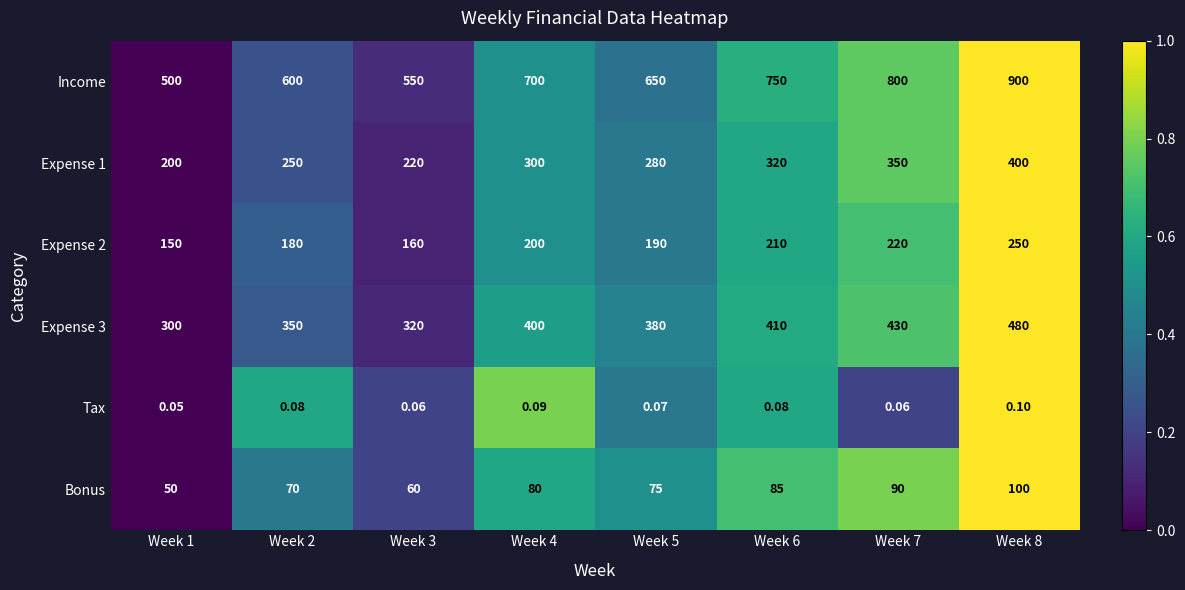

Which series has the largest range (max minus min)?

Income